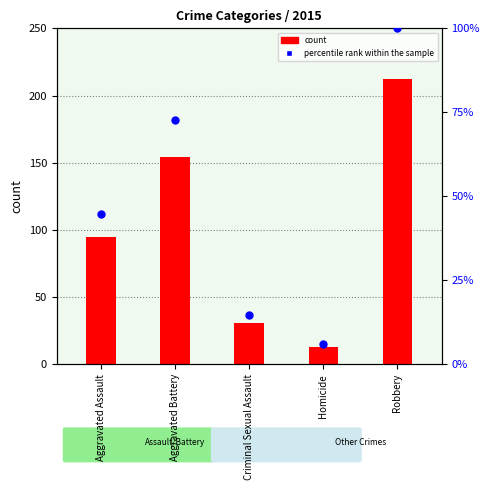

What are all the series names shown in the legend?

count, percentile rank within the sample